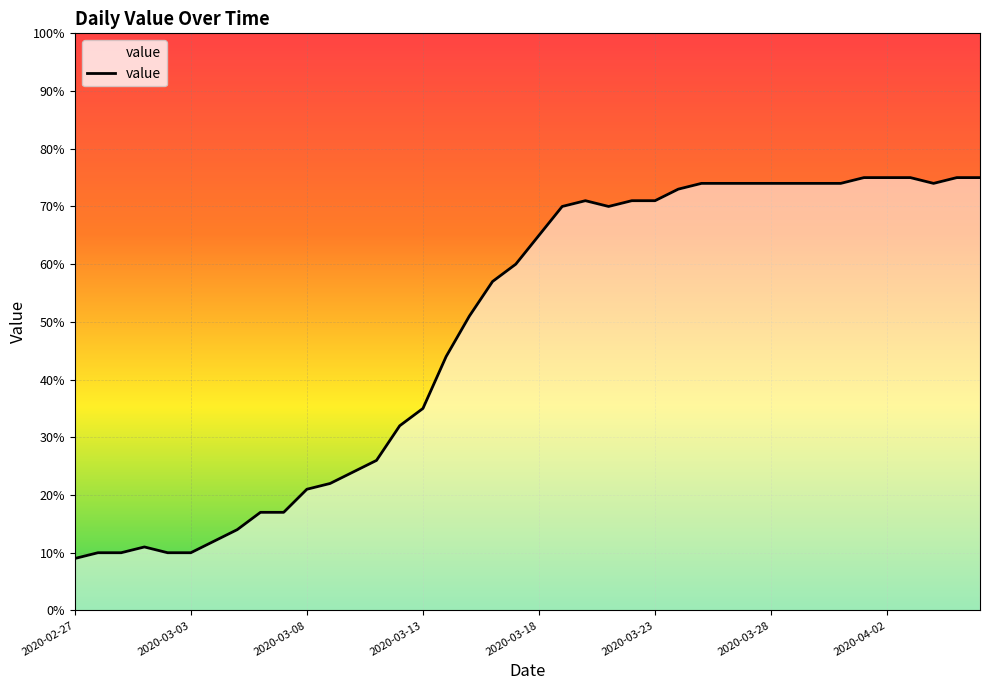

What is the sum of all values?

1950